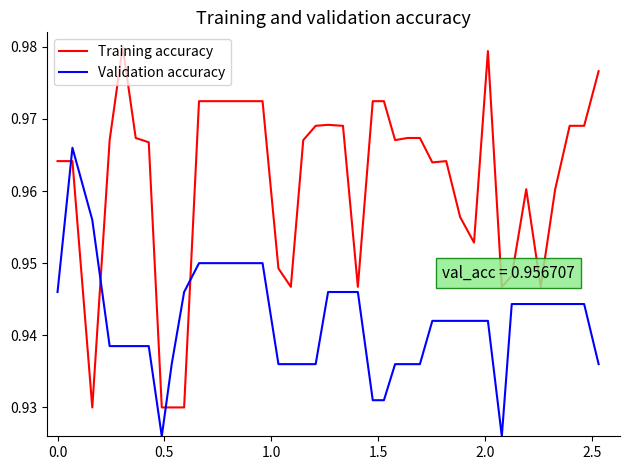

What are all the series names shown in the legend?

Training accuracy, Validation accuracy